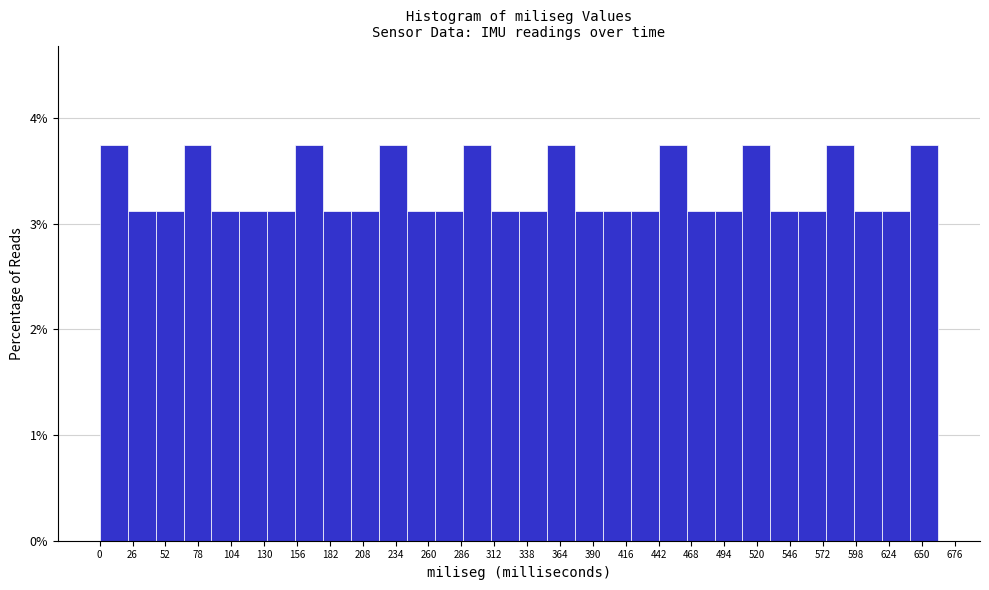

Reading left to right, list every bar in this chart as the range it spans on the x-axis followed by its height. Neither the bar edges nor the heights are printed on the chart, so give them approximately, as read against the axes.

0 to 20: 3.8
20 to 45: 3.1
45 to 65: 3.1
65 to 90: 3.8
90 to 110: 3.1
110 to 135: 3.1
135 to 155: 3.1
155 to 175: 3.8
175 to 200: 3.1
200 to 220: 3.1
220 to 245: 3.8
245 to 265: 3.1
265 to 285: 3.1
285 to 310: 3.8
310 to 330: 3.1
330 to 355: 3.1
355 to 375: 3.8
375 to 400: 3.1
400 to 420: 3.1
420 to 440: 3.1
440 to 465: 3.8
465 to 485: 3.1
485 to 510: 3.1
510 to 530: 3.8
530 to 555: 3.1
555 to 575: 3.1
575 to 595: 3.8
595 to 620: 3.1
620 to 640: 3.1
640 to 665: 3.8